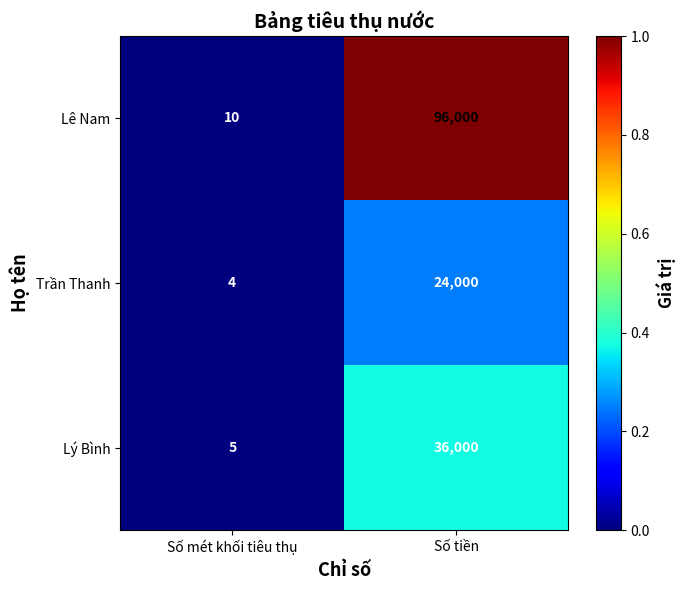

Which series has the largest total across all categories?

Lê Nam